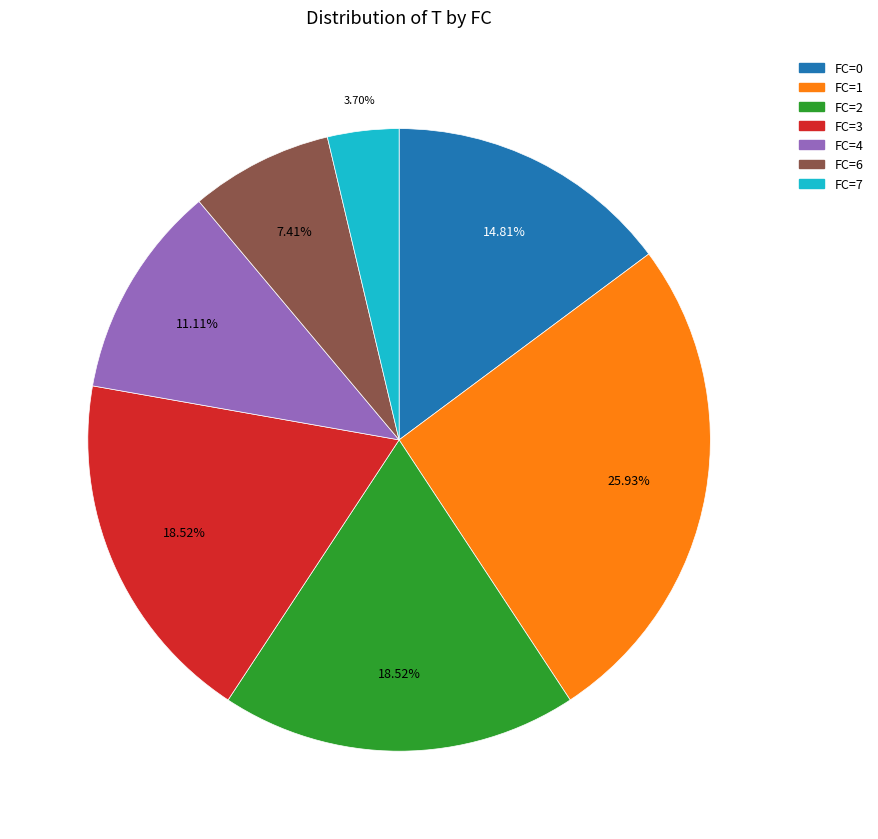

What percentage is NOT represented by FC=4?

88.9%